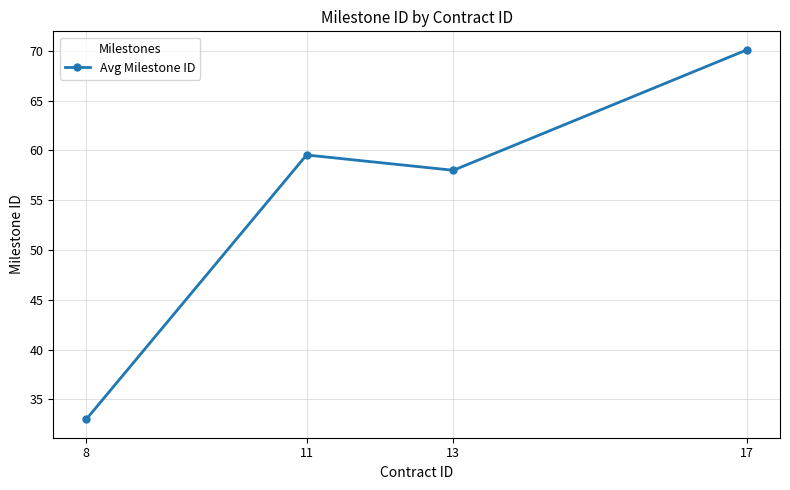

Which label corresponds to the largest value in the chart?

17